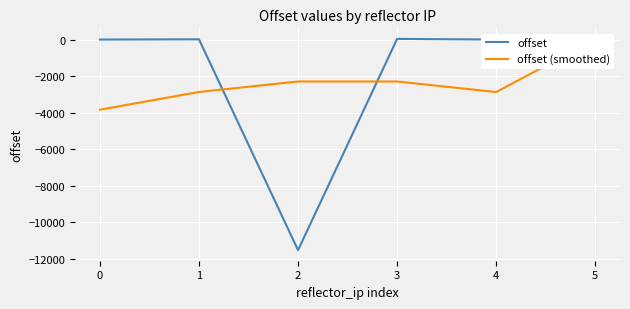

What is the average value of the offset (smoothed) series?

-2349.4